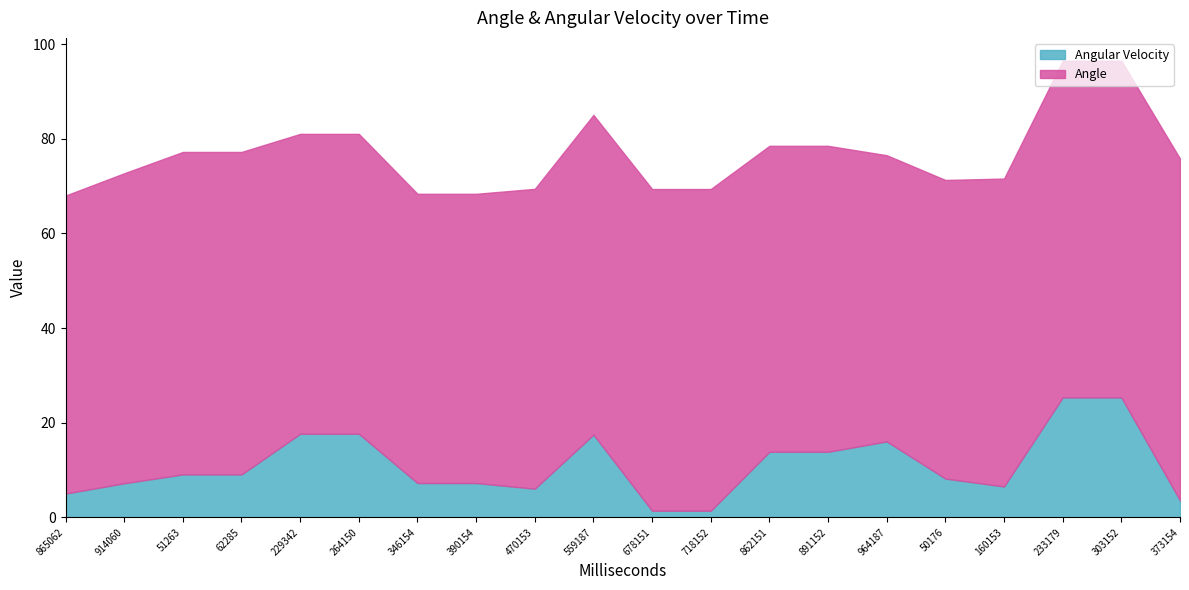

What is the label of the 1st point from the left?

865062